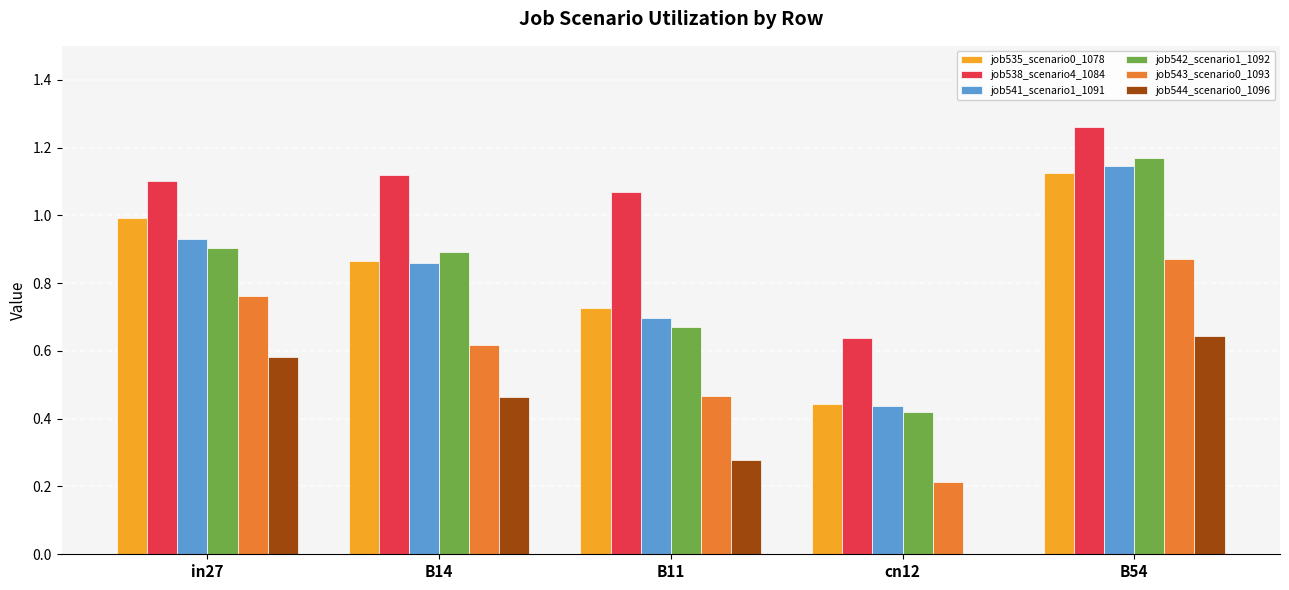

What is the sum of the job541_scenario1_1091 values at B54 and cn12?

1.6